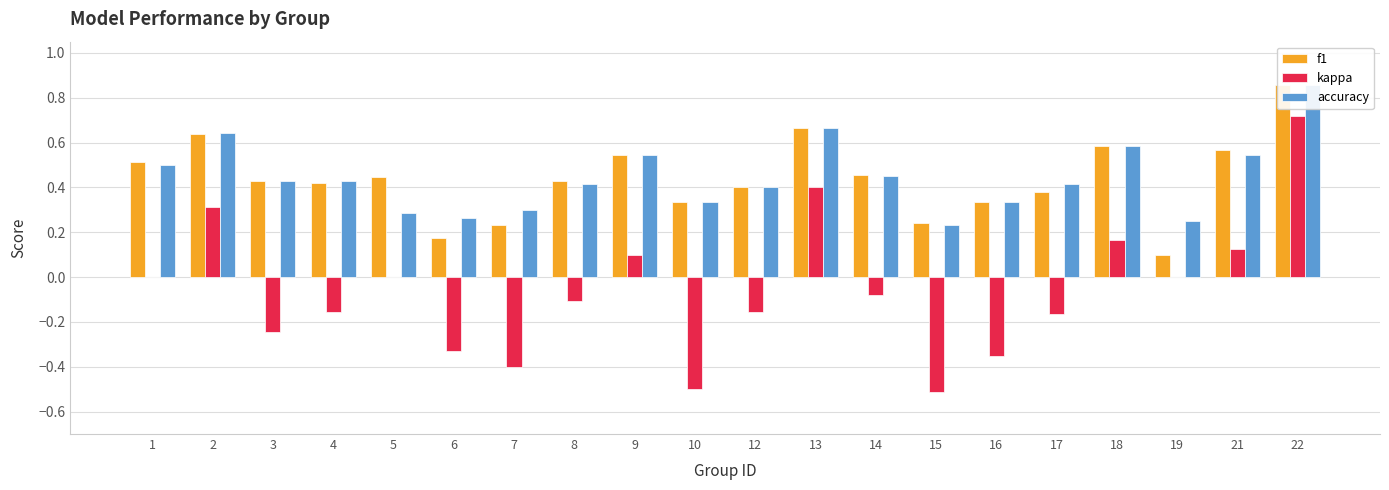

At which label does accuracy reach its peak?

22